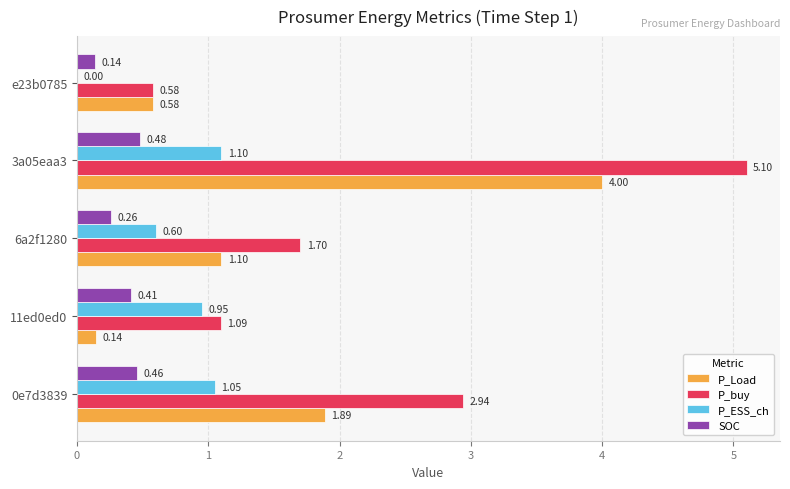

Which series has the largest total across all categories?

P_buy